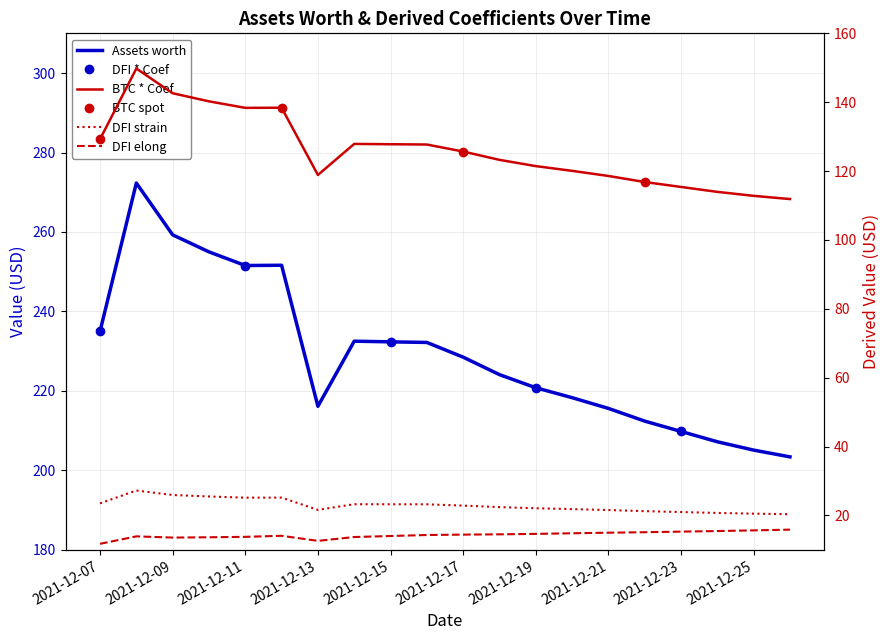

Reading left to right, extract all data points from this chart.

129.2	149.8	142.6	140.2	138.4	138.4	118.9	127.9	127.8	127.7	125.7	123.3	121.4	120.1	118.6	116.8	115.4	114.0	112.8	111.9